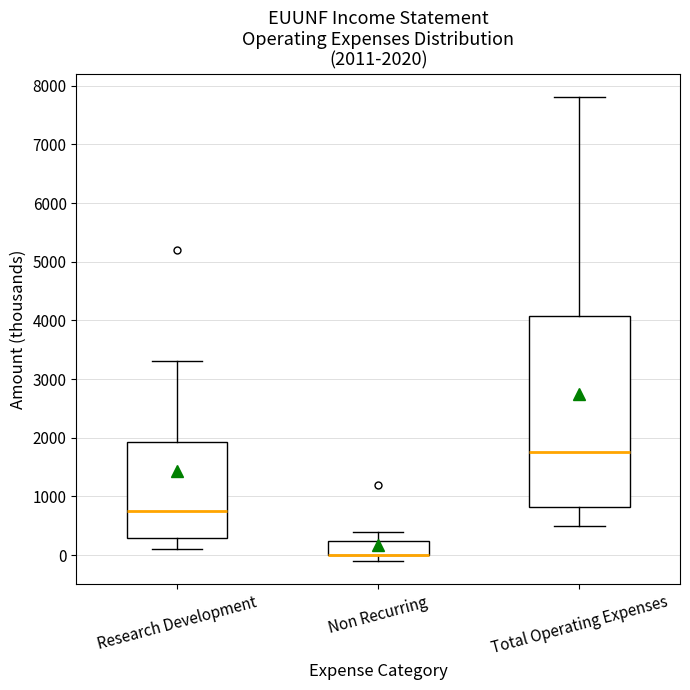

Comparing the boxes themselves (not the whiskers), which one is the tallest?

Total Operating Expenses